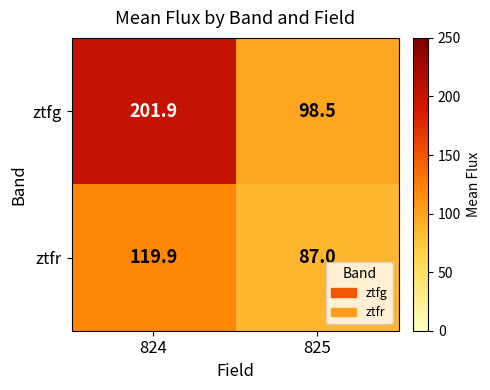

Rank the series by their maximum value, from lowest to highest.

ztfr, ztfg